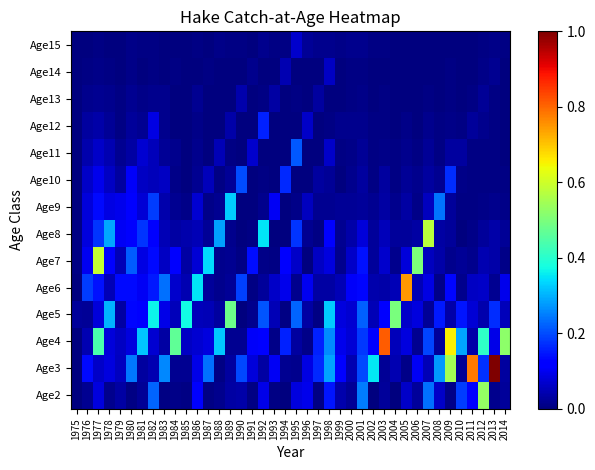

Reading left to right, what are all the values shown in this chart?

Age2: 1975=0.0	1976=0.0	1977=0.1	1978=0.0	1979=0.0	1980=0.0	1981=0.0	1982=0.2	1983=0.0	1984=0.0	1985=0.0	1986=0.1	1987=0.0	1988=0.0	1989=0.0	1990=0.0	1991=0.0	1992=0.1	1993=0.0	1994=0.0	1995=0.1	1996=0.1	1997=0.0	1998=0.1	1999=0.0	2000=0.0	2001=0.2	2002=0.0	2003=0.0	2004=0.0	2005=0.1	2006=0.0	2007=0.2	2008=0.1	2009=0.0	2010=0.2	2011=0.1	2012=0.5	2013=0.0	2014=0.0
Age3: 1975=0.0	1976=0.1	1977=0.1	1978=0.1	1979=0.1	1980=0.2	1981=0.0	1982=0.0	1983=0.3	1984=0.0	1985=0.0	1986=0.1	1987=0.2	1988=0.0	1989=0.0	1990=0.2	1991=0.1	1992=0.0	1993=0.1	1994=0.0	1995=0.0	1996=0.1	1997=0.2	1998=0.3	1999=0.1	2000=0.0	2001=0.2	2002=0.4	2003=0.0	2004=0.0	2005=0.0	2006=0.1	2007=0.0	2008=0.3	2009=0.5	2010=0.0	2011=0.8	2012=0.2	2013=1.0	2014=0.0
Age4: 1975=0.0	1976=0.0	1977=0.4	1978=0.1	1979=0.1	1980=0.1	1981=0.3	1982=0.1	1983=0.0	1984=0.5	1985=0.1	1986=0.1	1987=0.1	1988=0.3	1989=0.0	1990=0.0	1991=0.1	1992=0.1	1993=0.0	1994=0.2	1995=0.0	1996=0.0	1997=0.2	1998=0.3	1999=0.1	2000=0.1	2001=0.2	2002=0.1	2003=0.8	2004=0.1	2005=0.1	2006=0.0	2007=0.2	2008=0.0	2009=0.7	2010=0.3	2011=0.0	2012=0.4	2013=0.1	2014=0.5
Age5: 1975=0.0	1976=0.0	1977=0.1	1978=0.3	1979=0.0	1980=0.1	1981=0.1	1982=0.4	1983=0.1	1984=0.1	1985=0.4	1986=0.1	1987=0.0	1988=0.0	1989=0.5	1990=0.0	1991=0.0	1992=0.2	1993=0.0	1994=0.0	1995=0.2	1996=0.0	1997=0.0	1998=0.3	1999=0.1	2000=0.1	2001=0.2	2002=0.0	2003=0.1	2004=0.5	2005=0.1	2006=0.1	2007=0.0	2008=0.2	2009=0.0	2010=0.1	2011=0.1	2012=0.0	2013=0.2	2014=0.1
Age6: 1975=0.0	1976=0.2	1977=0.1	1978=0.1	1979=0.1	1980=0.1	1981=0.1	1982=0.2	1983=0.2	1984=0.1	1985=0.0	1986=0.3	1987=0.0	1988=0.0	1989=0.0	1990=0.2	1991=0.0	1992=0.0	1993=0.1	1994=0.1	1995=0.0	1996=0.1	1997=0.0	1998=0.0	1999=0.1	2000=0.1	2001=0.1	2002=0.0	2003=0.0	2004=0.0	2005=0.7	2006=0.1	2007=0.1	2008=0.0	2009=0.1	2010=0.0	2011=0.1	2012=0.1	2013=0.0	2014=0.1
Age7: 1975=0.0	1976=0.1	1977=0.6	1978=0.1	1979=0.0	1980=0.2	1981=0.1	1982=0.1	1983=0.1	1984=0.1	1985=0.0	1986=0.1	1987=0.3	1988=0.0	1989=0.0	1990=0.0	1991=0.1	1992=0.0	1993=0.0	1994=0.1	1995=0.1	1996=0.0	1997=0.1	1998=0.1	1999=0.0	2000=0.1	2001=0.1	2002=0.0	2003=0.1	2004=0.0	2005=0.1	2006=0.5	2007=0.1	2008=0.0	2009=0.0	2010=0.0	2011=0.0	2012=0.0	2013=0.0	2014=0.0
Age8: 1975=0.0	1976=0.1	1977=0.2	1978=0.3	1979=0.1	1980=0.1	1981=0.2	1982=0.1	1983=0.0	1984=0.0	1985=0.0	1986=0.1	1987=0.0	1988=0.3	1989=0.0	1990=0.0	1991=0.0	1992=0.4	1993=0.0	1994=0.0	1995=0.2	1996=0.0	1997=0.0	1998=0.1	1999=0.0	2000=0.0	2001=0.1	2002=0.0	2003=0.1	2004=0.0	2005=0.0	2006=0.0	2007=0.6	2008=0.0	2009=0.0	2010=0.0	2011=0.0	2012=0.0	2013=0.0	2014=0.0
Age9: 1975=0.0	1976=0.1	1977=0.1	1978=0.1	1979=0.1	1980=0.1	1981=0.1	1982=0.2	1983=0.0	1984=0.0	1985=0.0	1986=0.1	1987=0.0	1988=0.0	1989=0.3	1990=0.0	1991=0.0	1992=0.0	1993=0.1	1994=0.0	1995=0.0	1996=0.1	1997=0.0	1998=0.0	1999=0.0	2000=0.0	2001=0.0	2002=0.0	2003=0.0	2004=0.0	2005=0.0	2006=0.0	2007=0.1	2008=0.2	2009=0.0	2010=0.0	2011=0.0	2012=0.0	2013=0.0	2014=0.0
Age10: 1975=0.0	1976=0.1	1977=0.1	1978=0.1	1979=0.0	1980=0.1	1981=0.1	1982=0.1	1983=0.1	1984=0.0	1985=0.0	1986=0.0	1987=0.1	1988=0.0	1989=0.0	1990=0.2	1991=0.0	1992=0.0	1993=0.0	1994=0.2	1995=0.0	1996=0.0	1997=0.0	1998=0.0	1999=0.0	2000=0.0	2001=0.0	2002=0.0	2003=0.0	2004=0.0	2005=0.0	2006=0.0	2007=0.0	2008=0.0	2009=0.2	2010=0.0	2011=0.0	2012=0.0	2013=0.0	2014=0.0
Age11: 1975=0.0	1976=0.0	1977=0.1	1978=0.0	1979=0.0	1980=0.0	1981=0.1	1982=0.1	1983=0.0	1984=0.0	1985=0.0	1986=0.0	1987=0.0	1988=0.0	1989=0.0	1990=0.0	1991=0.1	1992=0.0	1993=0.0	1994=0.0	1995=0.2	1996=0.0	1997=0.0	1998=0.1	1999=0.0	2000=0.0	2001=0.0	2002=0.0	2003=0.0	2004=0.0	2005=0.0	2006=0.0	2007=0.0	2008=0.0	2009=0.0	2010=0.0	2011=0.0	2012=0.0	2013=0.0	2014=0.0
Age12: 1975=0.0	1976=0.0	1977=0.0	1978=0.0	1979=0.0	1980=0.0	1981=0.0	1982=0.1	1983=0.0	1984=0.0	1985=0.0	1986=0.0	1987=0.0	1988=0.0	1989=0.0	1990=0.0	1991=0.0	1992=0.2	1993=0.0	1994=0.0	1995=0.0	1996=0.1	1997=0.0	1998=0.0	1999=0.0	2000=0.0	2001=0.0	2002=0.0	2003=0.0	2004=0.0	2005=0.0	2006=0.0	2007=0.0	2008=0.0	2009=0.0	2010=0.0	2011=0.0	2012=0.0	2013=0.0	2014=0.0
Age13: 1975=0.0	1976=0.0	1977=0.0	1978=0.0	1979=0.0	1980=0.0	1981=0.0	1982=0.0	1983=0.0	1984=0.0	1985=0.0	1986=0.0	1987=0.0	1988=0.0	1989=0.0	1990=0.0	1991=0.0	1992=0.0	1993=0.0	1994=0.0	1995=0.0	1996=0.0	1997=0.0	1998=0.0	1999=0.0	2000=0.0	2001=0.0	2002=0.0	2003=0.0	2004=0.0	2005=0.0	2006=0.0	2007=0.0	2008=0.0	2009=0.0	2010=0.0	2011=0.0	2012=0.0	2013=0.0	2014=0.0
Age14: 1975=0.0	1976=0.0	1977=0.0	1978=0.0	1979=0.0	1980=0.0	1981=0.0	1982=0.0	1983=0.0	1984=0.0	1985=0.0	1986=0.0	1987=0.0	1988=0.0	1989=0.0	1990=0.0	1991=0.0	1992=0.0	1993=0.0	1994=0.0	1995=0.0	1996=0.0	1997=0.0	1998=0.1	1999=0.0	2000=0.0	2001=0.0	2002=0.0	2003=0.0	2004=0.0	2005=0.0	2006=0.0	2007=0.0	2008=0.0	2009=0.0	2010=0.0	2011=0.0	2012=0.0	2013=0.0	2014=0.0
Age15: 1975=0.0	1976=0.0	1977=0.0	1978=0.0	1979=0.0	1980=0.0	1981=0.0	1982=0.0	1983=0.0	1984=0.0	1985=0.0	1986=0.0	1987=0.0	1988=0.0	1989=0.0	1990=0.0	1991=0.0	1992=0.0	1993=0.0	1994=0.0	1995=0.1	1996=0.0	1997=0.0	1998=0.0	1999=0.0	2000=0.0	2001=0.0	2002=0.0	2003=0.0	2004=0.0	2005=0.0	2006=0.0	2007=0.0	2008=0.0	2009=0.0	2010=0.0	2011=0.0	2012=0.0	2013=0.0	2014=0.0